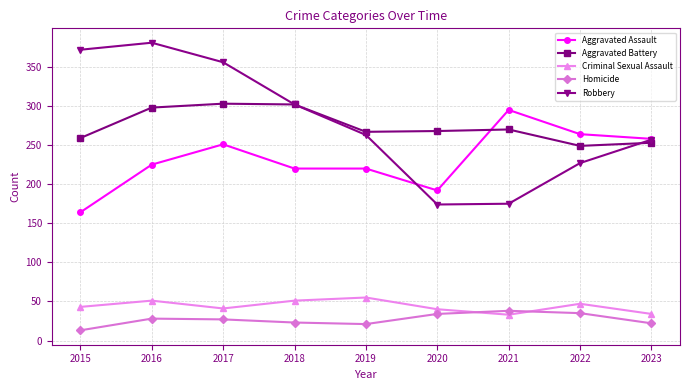

How many values in the Aggravated Assault series are below 225?

4